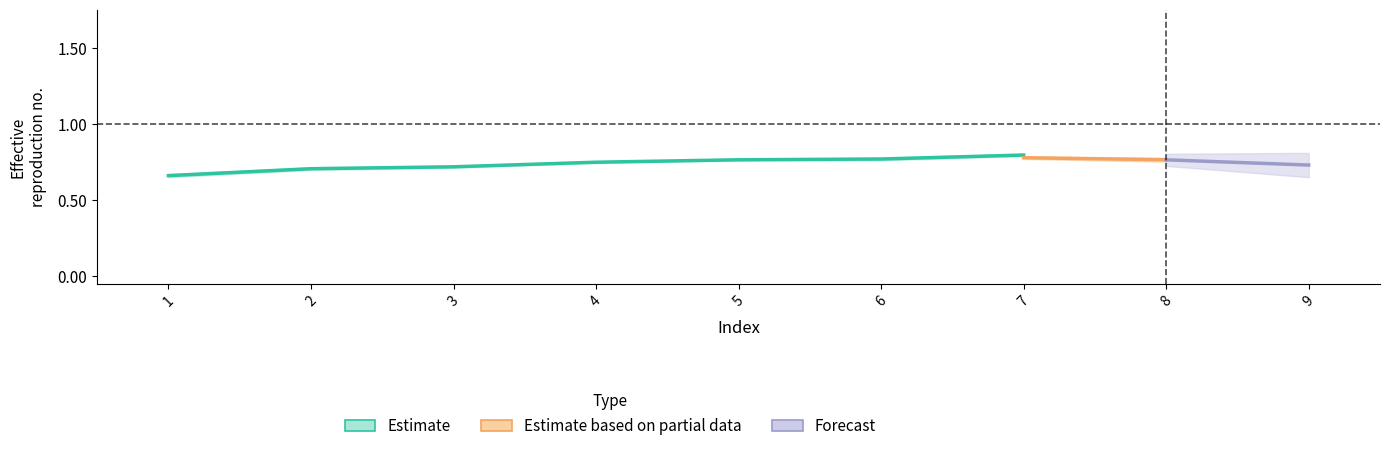

True or false: V3 has a value of 0.7 at 2.

True